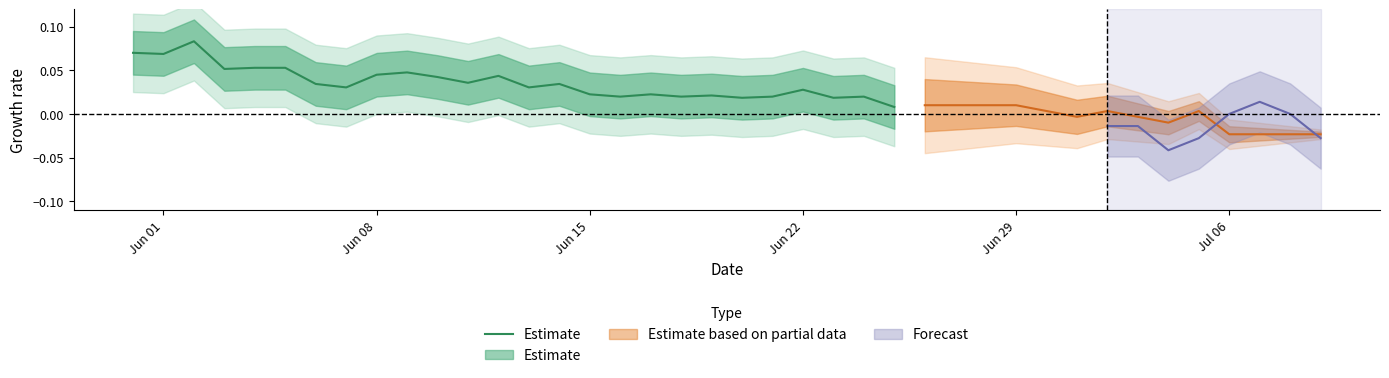

True or false: the data has more than 1 interior local peaks.

True